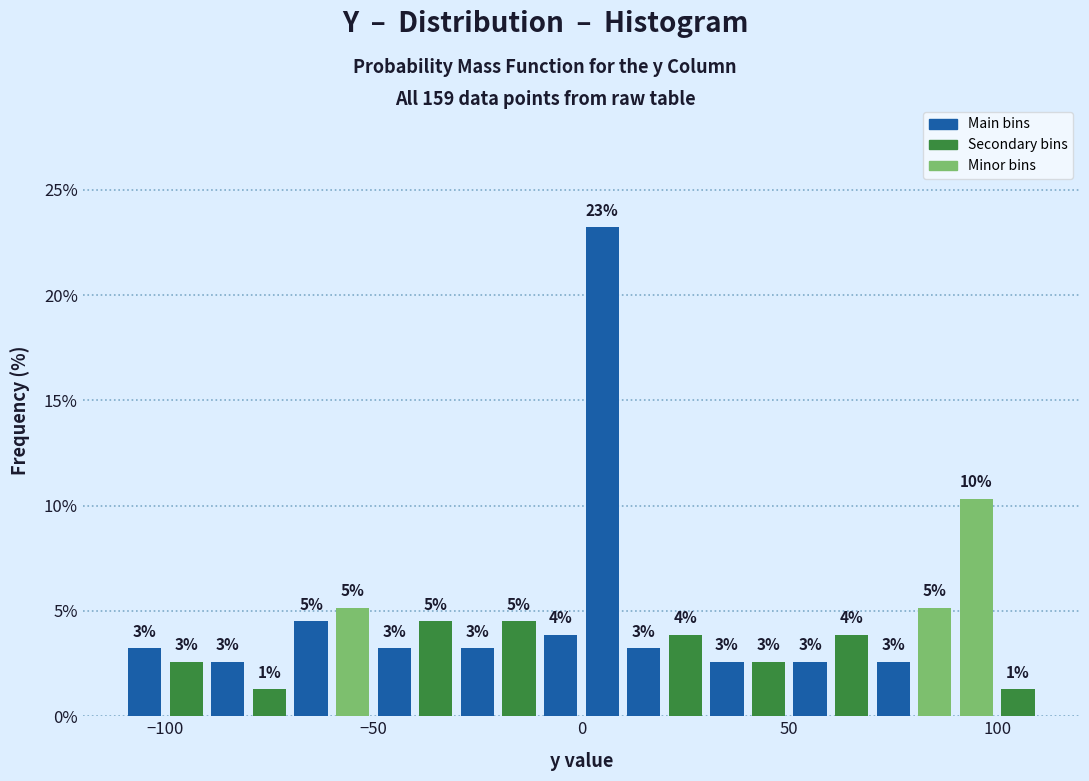

Around what value on the x-axis is the tallest bar? Give the approximate position of its centre, as read against the axis.

5